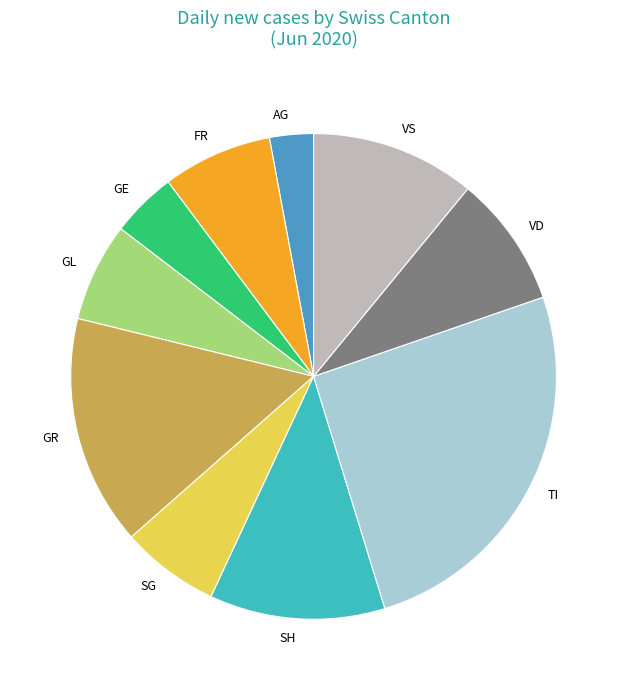

Which has a higher value, VD or FR?

VD